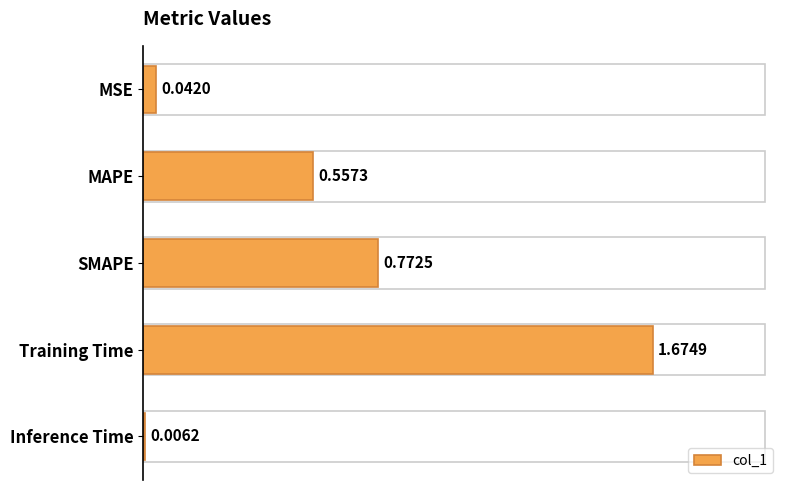

What is the change in value from MSE to MAPE?

+0.5